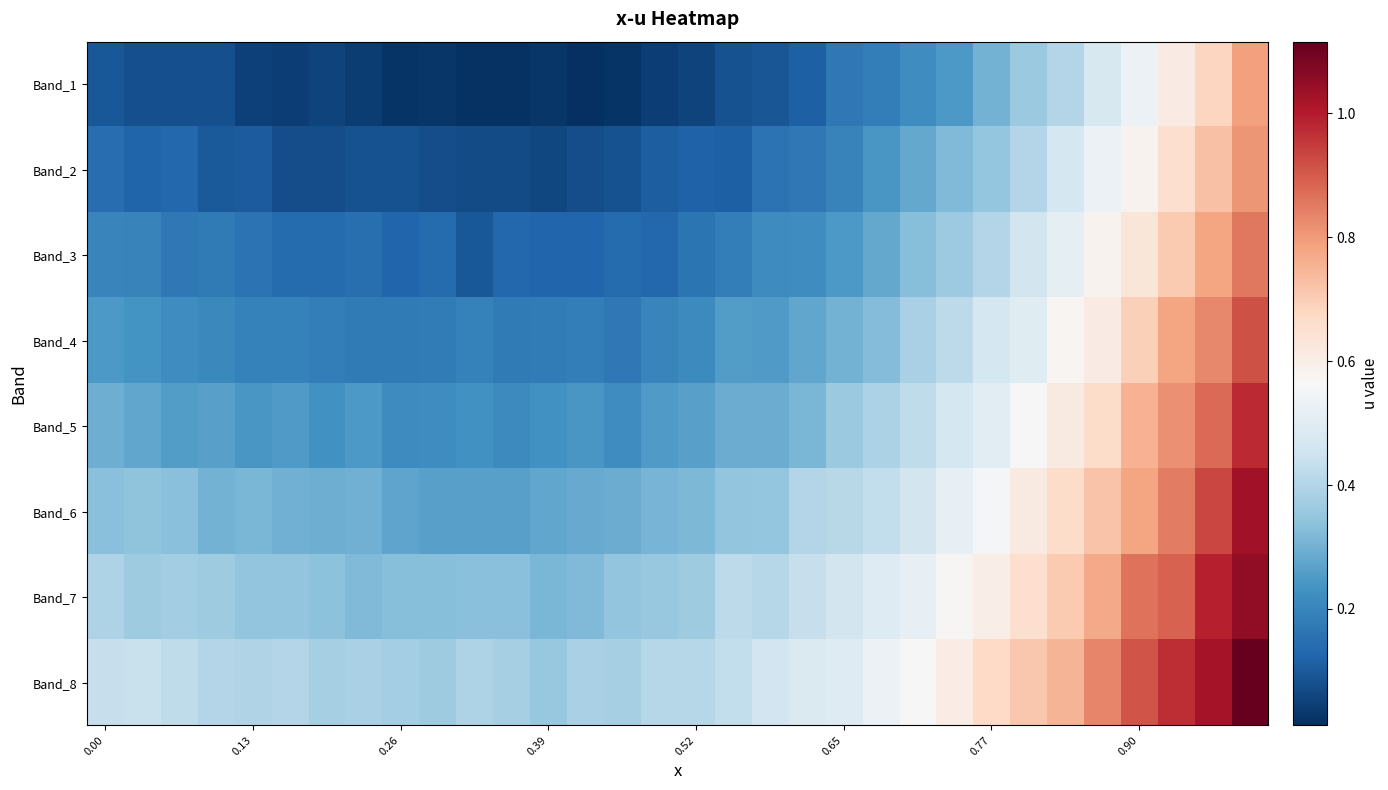

Reading left to right, transcribe all the data shown in this chart.

Band_1: 0.1	0.1	0.1	0.1	0.1	0.0	0.1	0.0	0.0	0.0	0.0	0.0	0.0	0.0	0.0	0.0	0.1	0.1	0.1	0.1	0.2	0.2	0.2	0.2	0.3	0.4	0.4	0.5	0.5	0.6	0.7	0.8
Band_2: 0.1	0.1	0.1	0.1	0.1	0.1	0.1	0.1	0.1	0.1	0.1	0.1	0.1	0.1	0.1	0.1	0.1	0.1	0.2	0.2	0.2	0.2	0.3	0.3	0.3	0.4	0.5	0.5	0.6	0.7	0.7	0.8
Band_3: 0.2	0.2	0.2	0.2	0.2	0.1	0.1	0.1	0.1	0.1	0.1	0.1	0.1	0.1	0.1	0.1	0.2	0.2	0.2	0.2	0.2	0.3	0.3	0.4	0.4	0.5	0.5	0.6	0.6	0.7	0.8	0.9
Band_4: 0.2	0.2	0.2	0.2	0.2	0.2	0.2	0.2	0.2	0.2	0.2	0.2	0.2	0.2	0.2	0.2	0.2	0.3	0.2	0.3	0.3	0.3	0.4	0.4	0.5	0.5	0.6	0.6	0.7	0.8	0.8	0.9
Band_5: 0.3	0.3	0.3	0.3	0.2	0.2	0.2	0.2	0.2	0.2	0.2	0.2	0.2	0.2	0.2	0.3	0.3	0.3	0.3	0.3	0.4	0.4	0.4	0.5	0.5	0.6	0.6	0.7	0.8	0.8	0.9	1.0
Band_6: 0.3	0.3	0.3	0.3	0.3	0.3	0.3	0.3	0.3	0.3	0.3	0.3	0.3	0.3	0.3	0.3	0.3	0.3	0.3	0.4	0.4	0.4	0.5	0.5	0.6	0.6	0.7	0.7	0.8	0.8	0.9	1.0
Band_7: 0.4	0.4	0.4	0.4	0.3	0.3	0.3	0.3	0.3	0.3	0.3	0.3	0.3	0.3	0.3	0.4	0.4	0.4	0.4	0.4	0.5	0.5	0.5	0.6	0.6	0.7	0.7	0.8	0.9	0.9	1.0	1.1
Band_8: 0.4	0.4	0.4	0.4	0.4	0.4	0.4	0.4	0.4	0.4	0.4	0.4	0.4	0.4	0.4	0.4	0.4	0.4	0.5	0.5	0.5	0.5	0.6	0.6	0.7	0.7	0.7	0.8	0.9	1.0	1.0	1.1